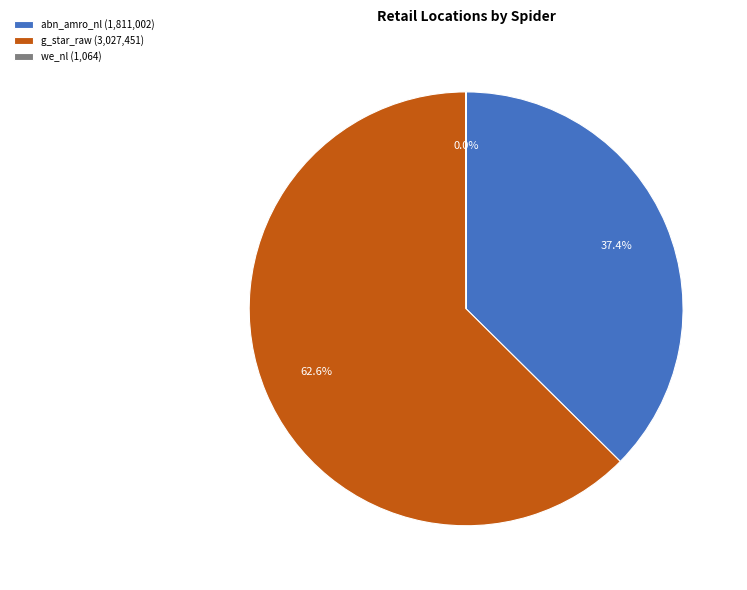

Which has a higher value, abn_amro_nl (1,811,002) or g_star_raw (3,027,451)?

g_star_raw (3,027,451)